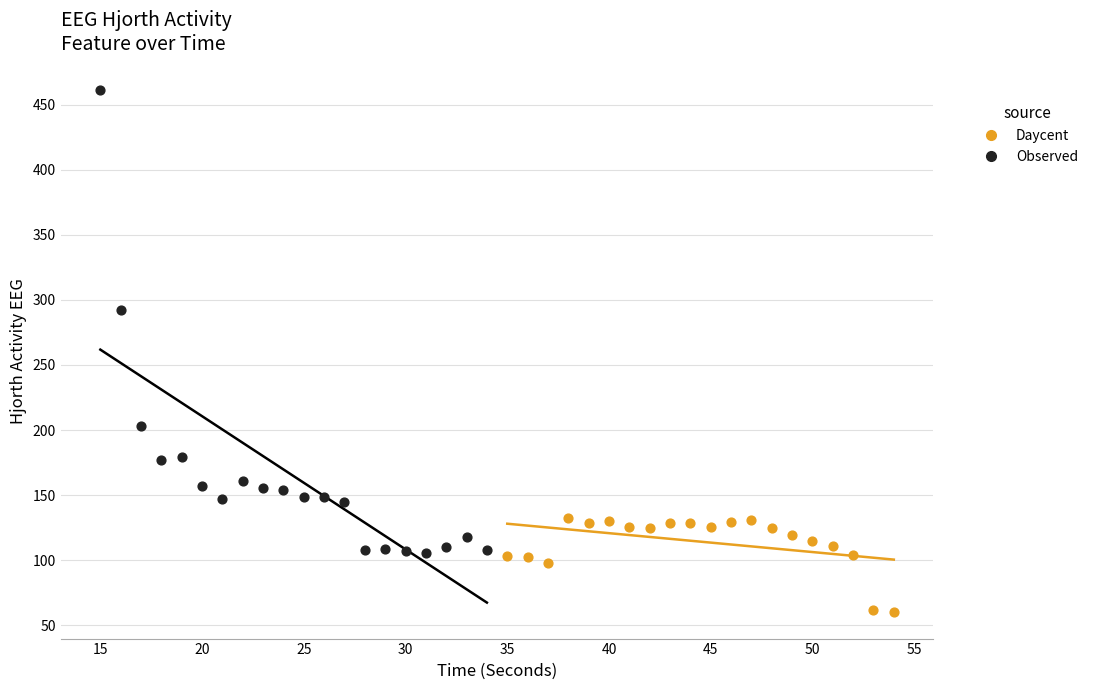

Which series reaches the minimum Y coordinate?

Daycent